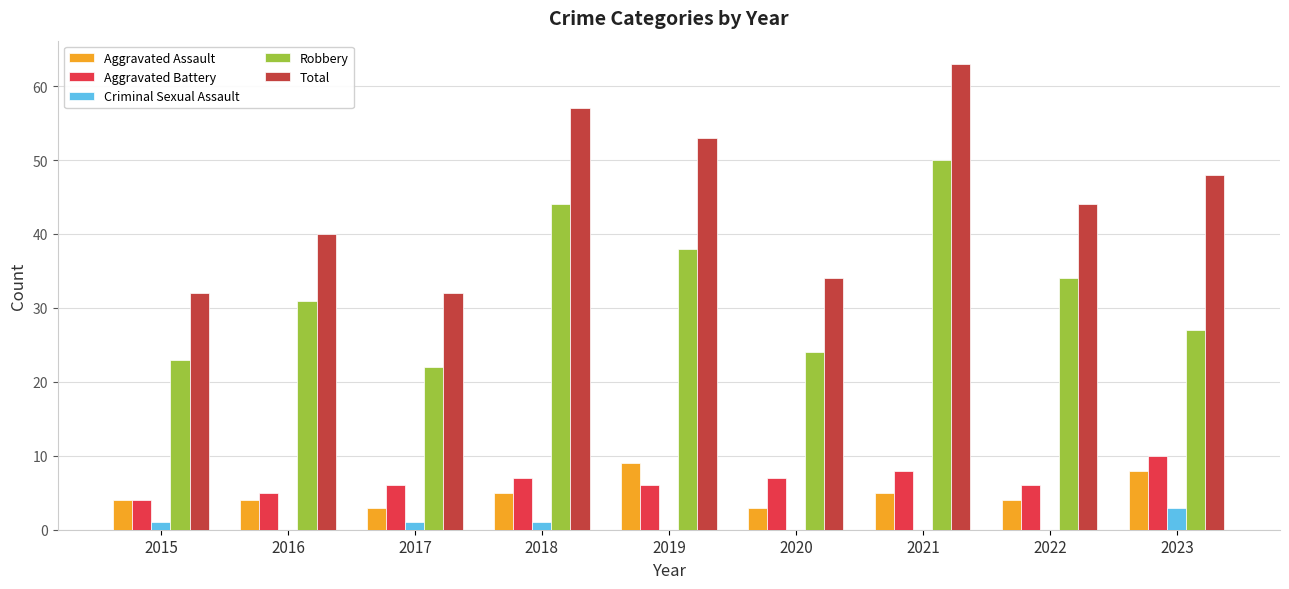

What is the value of the Total bar at the 1st from the left?

32